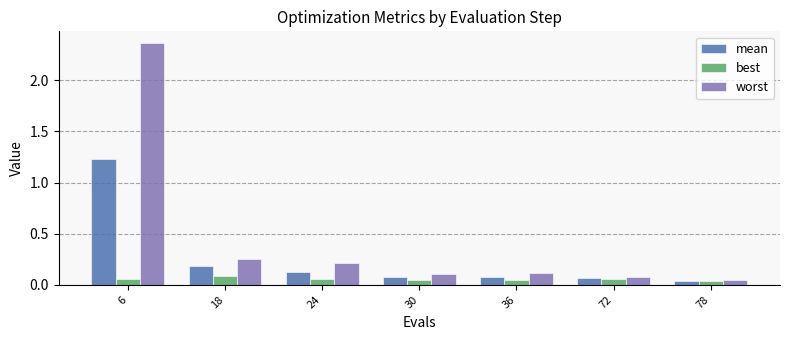

How many distinct data groups are displayed?

3